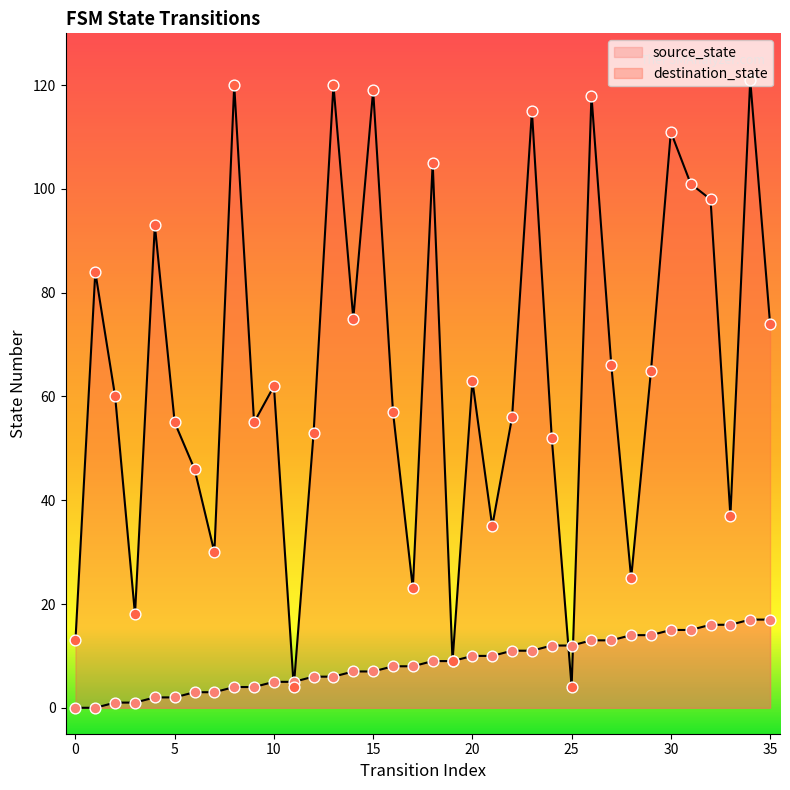

Which series contains the highest Y value?

destination_state